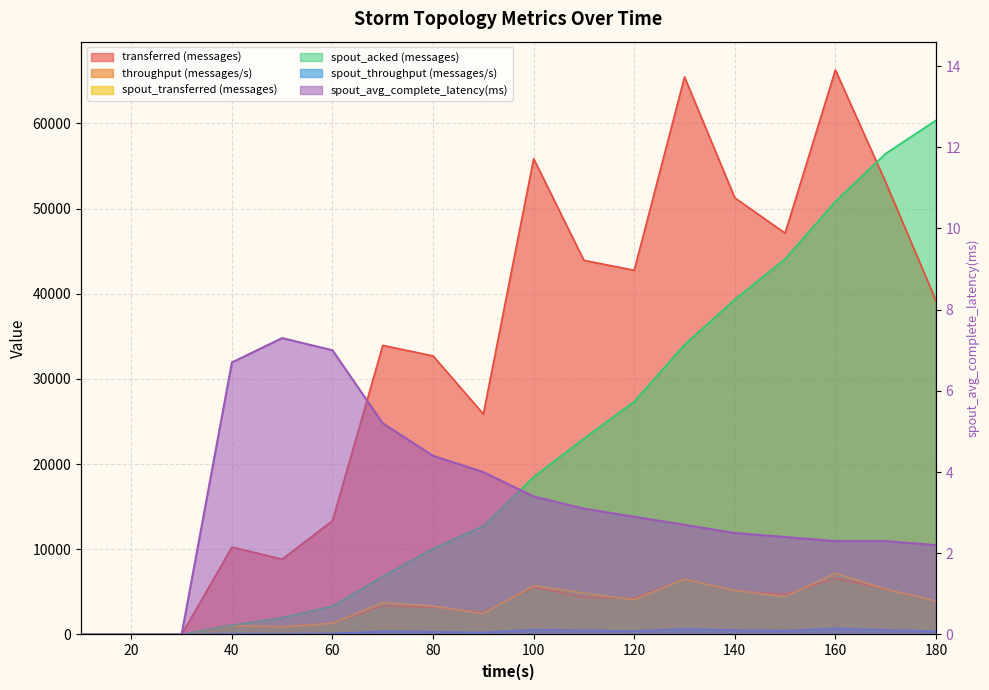

The transferred (messages) series shows 65460.0 at 130. True or false?

True